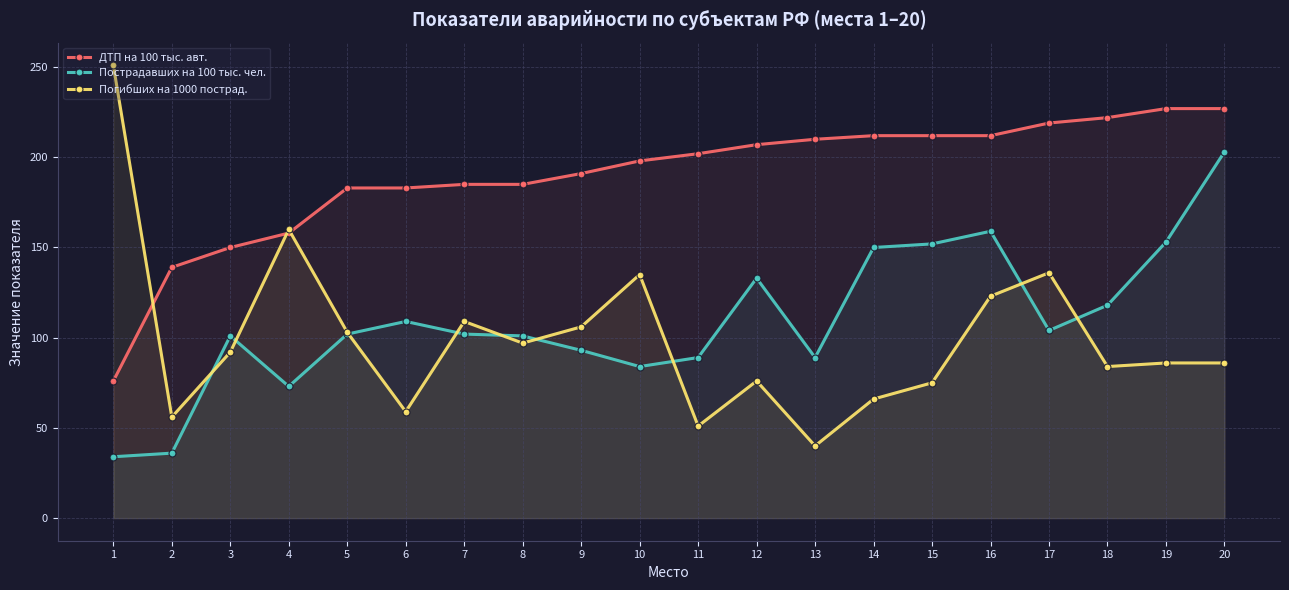

What is the difference between the maximum and minimum values in the Погибших на 1000 пострад. series?

211